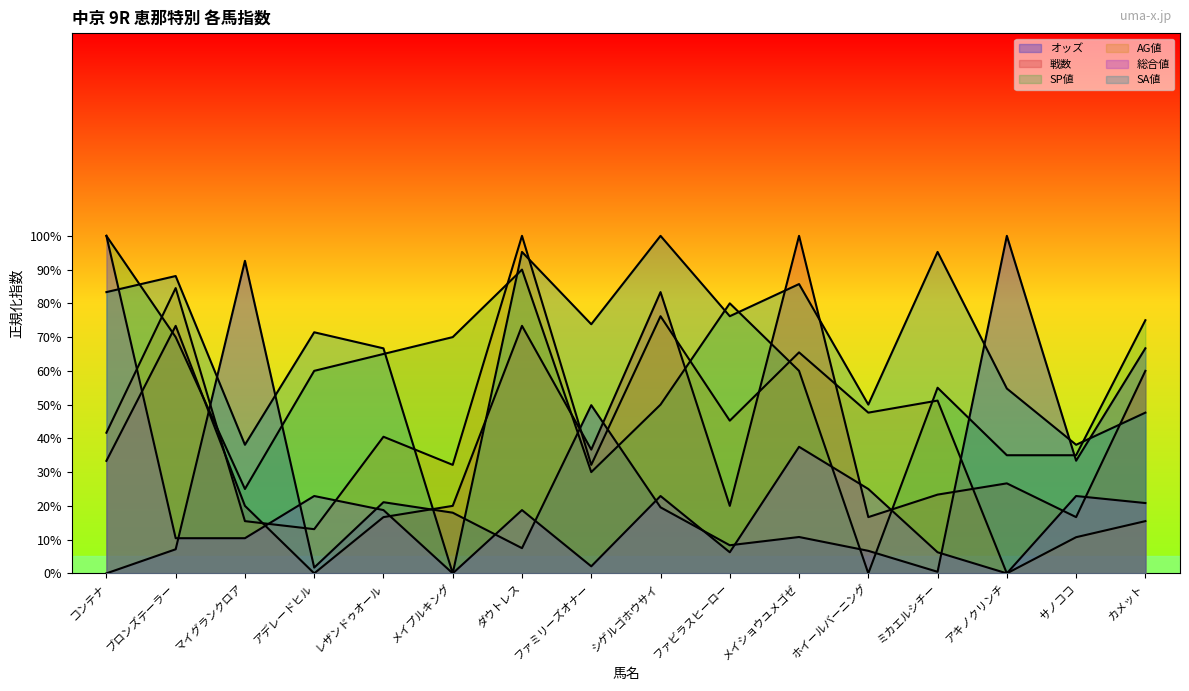

At how many categories does at least one series exceed 86?

8